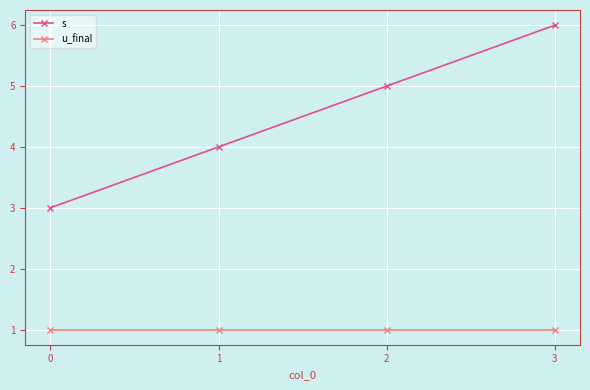

Is this an area chart (filled region under the line)?

No